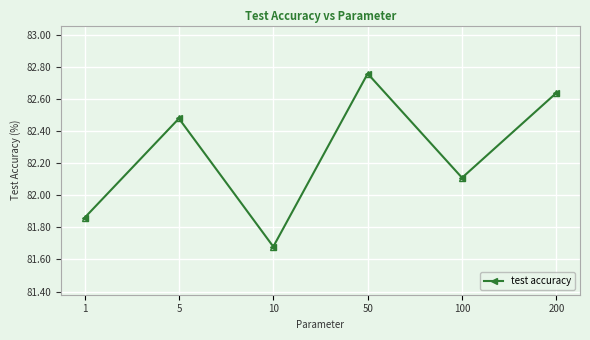

At which category does the chart reach its minimum across all series?

10